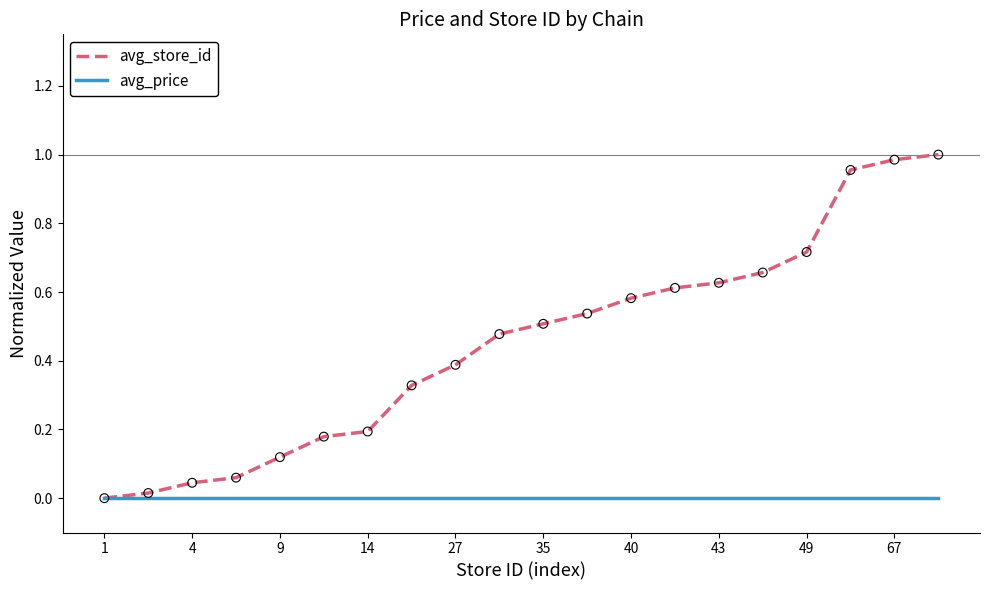

Which series has the largest range (max minus min)?

avg_store_id